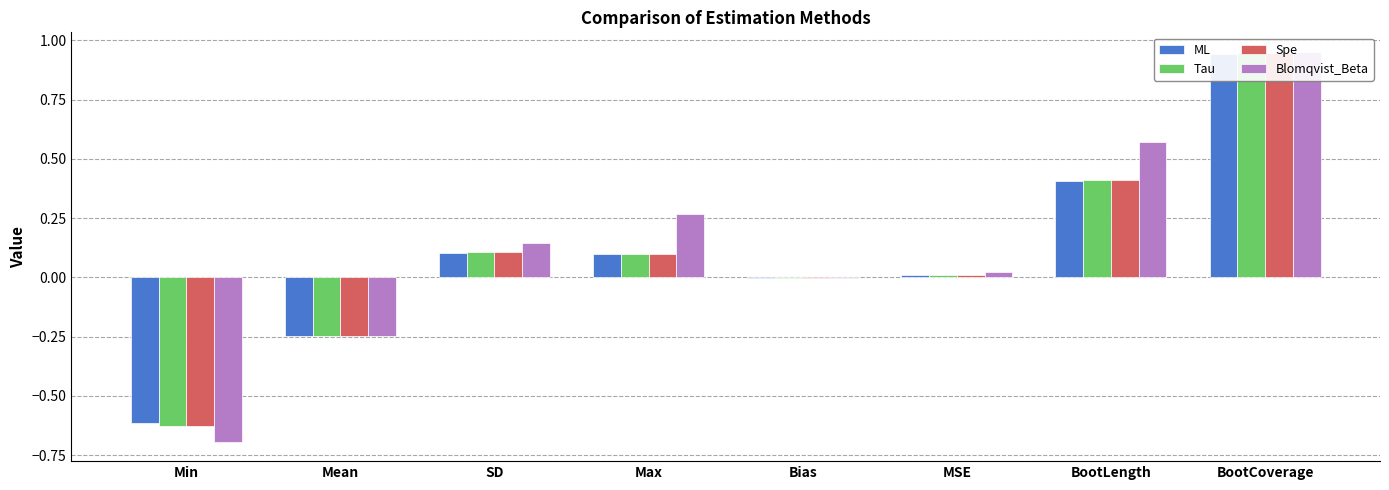

At which label does ML first exceed 0?

SD